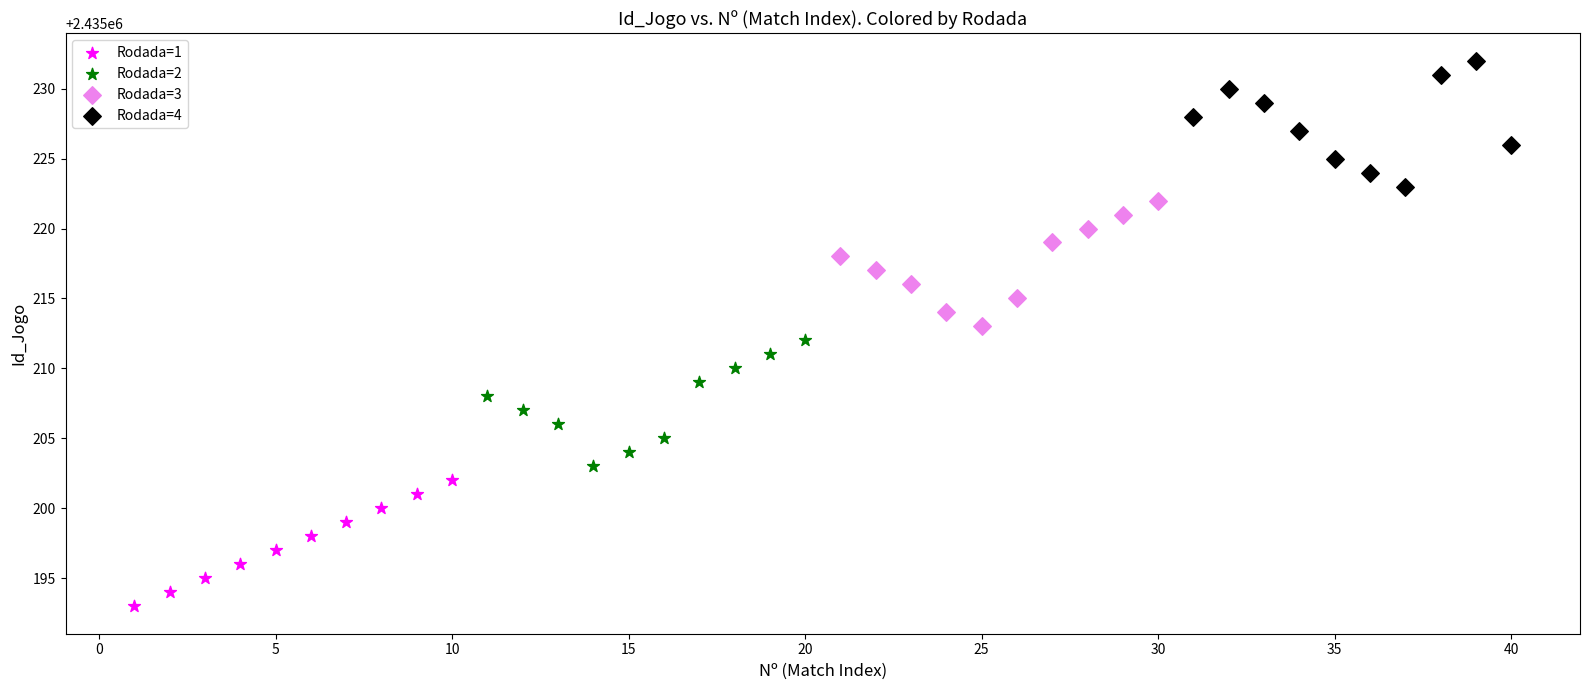

What are all the series names shown in the legend?

Rodada=1, Rodada=2, Rodada=3, Rodada=4